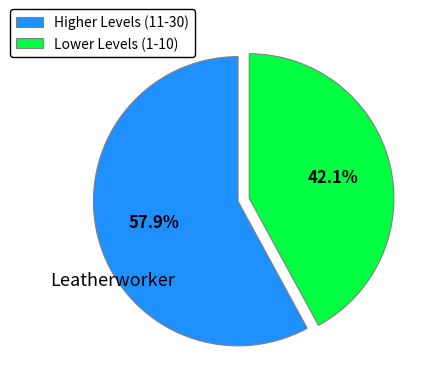

What portion of the pie excludes Higher Levels (11-30)?

42.1%